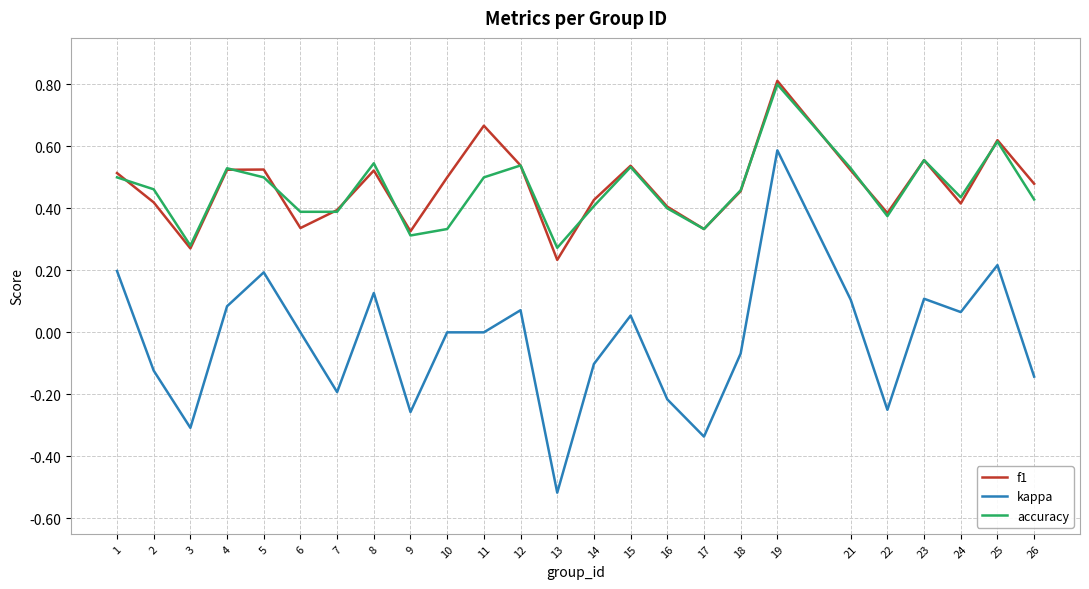

The value of f1 at 13 is 0.1. True or false?

False